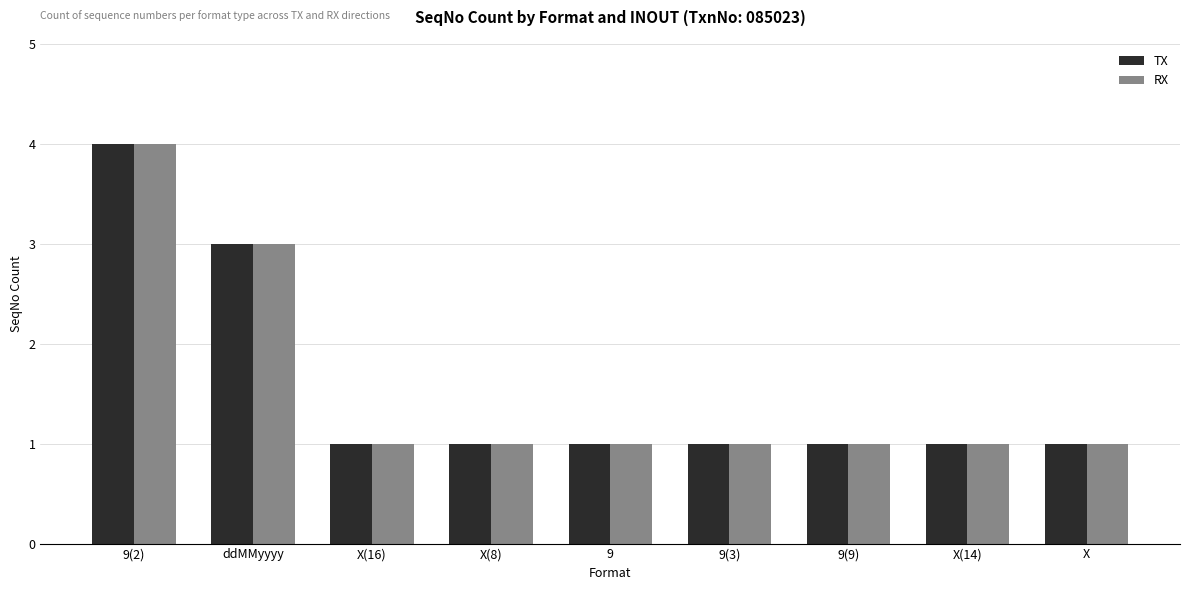

What is the difference between the maximum and minimum values in the TX series?

3